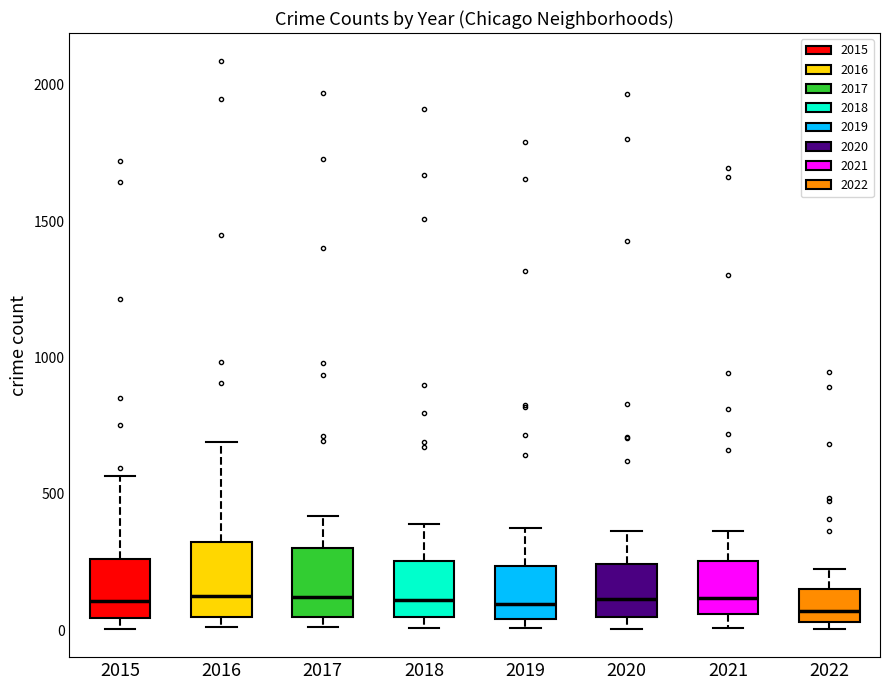

Reading left to right, transcribe this box plot: for each box, give where its median line is, the range the box spans, and where its two whiskers end, as read against the y-axis. The values are not printed on the chart, so give them approximately, as read against the axis.

2015: median 100, box 50 to 250, whiskers 0 to 550
2016: median 150, box 50 to 300, whiskers 0 to 700
2017: median 100, box 50 to 300, whiskers 0 to 400
2018: median 100, box 50 to 250, whiskers 0 to 400
2019: median 100, box 50 to 250, whiskers 0 to 400
2020: median 100, box 50 to 250, whiskers 0 to 350
2021: median 100, box 50 to 250, whiskers 0 to 350
2022: median 50 (just above the box's lower edge), box 50 to 150, whiskers 0 to 250